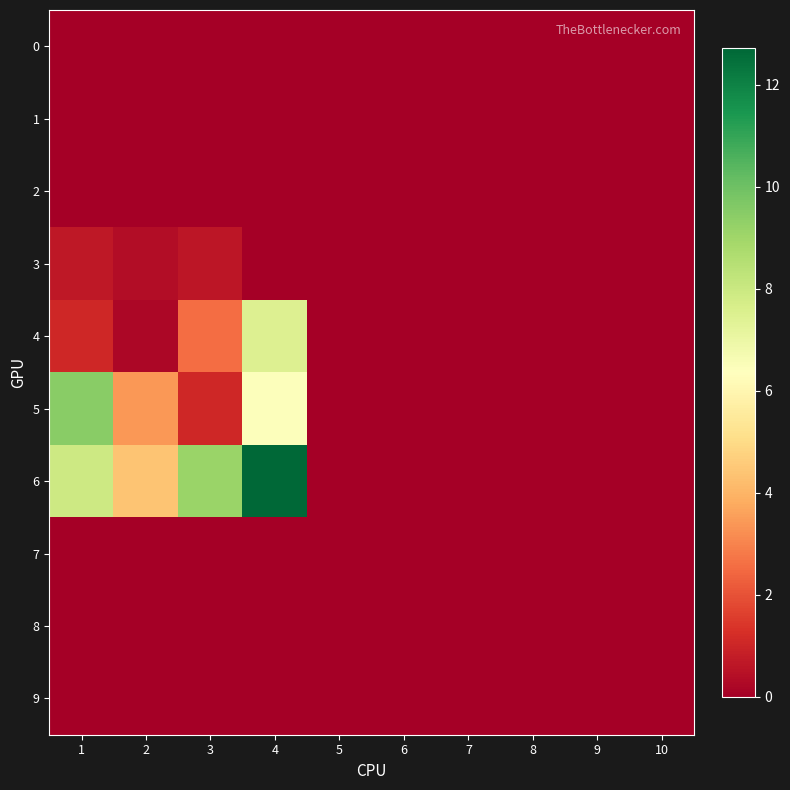

At how many categories does at least one series exceed 9?

3